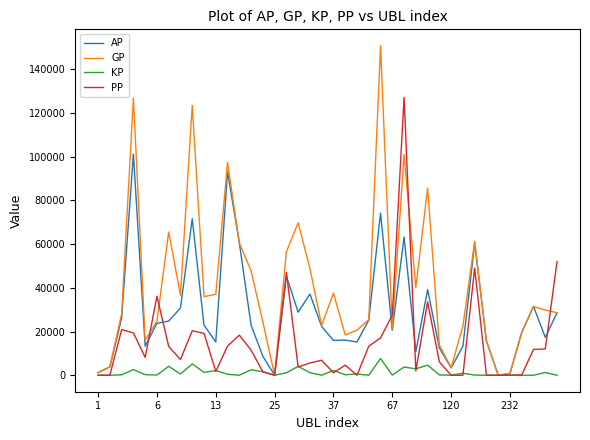

Which series has the widest spread of values?

GP